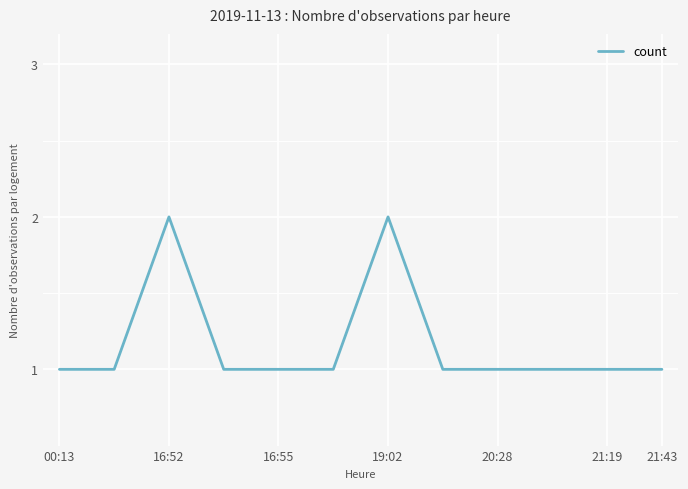

Does the chart have visible grid lines?

Yes